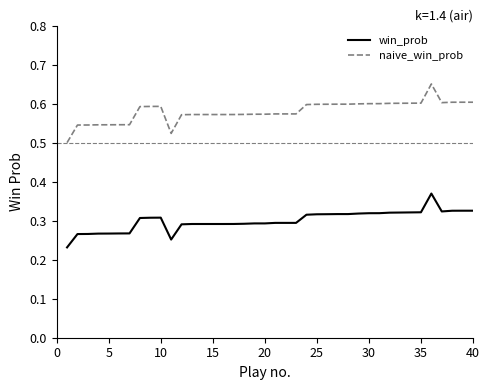

True or false: naive_win_prob and win_prob intersect in this chart.

False